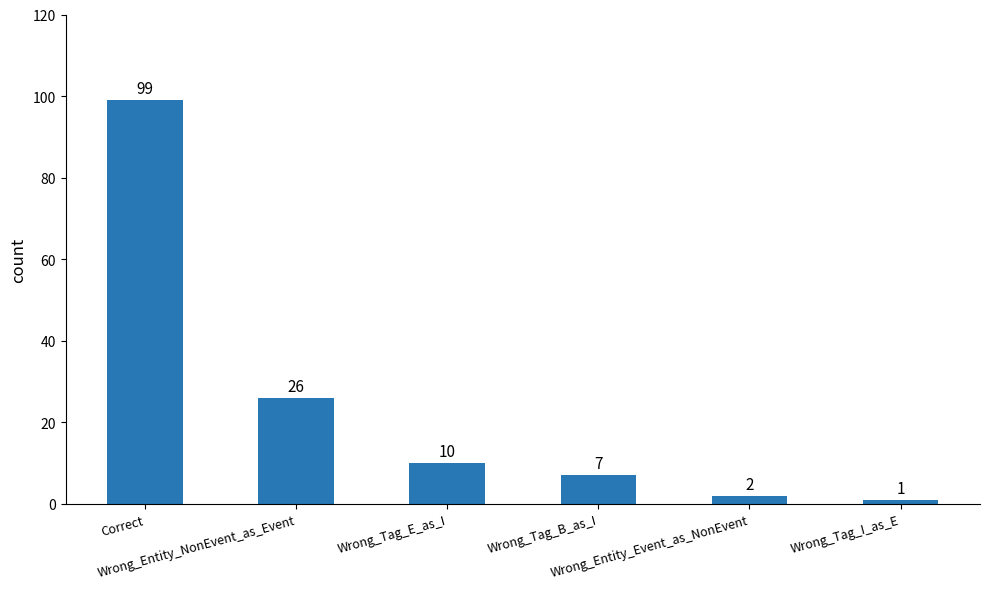

Where is the data nearest to the value 50?

Wrong_Entity_NonEvent_as_Event